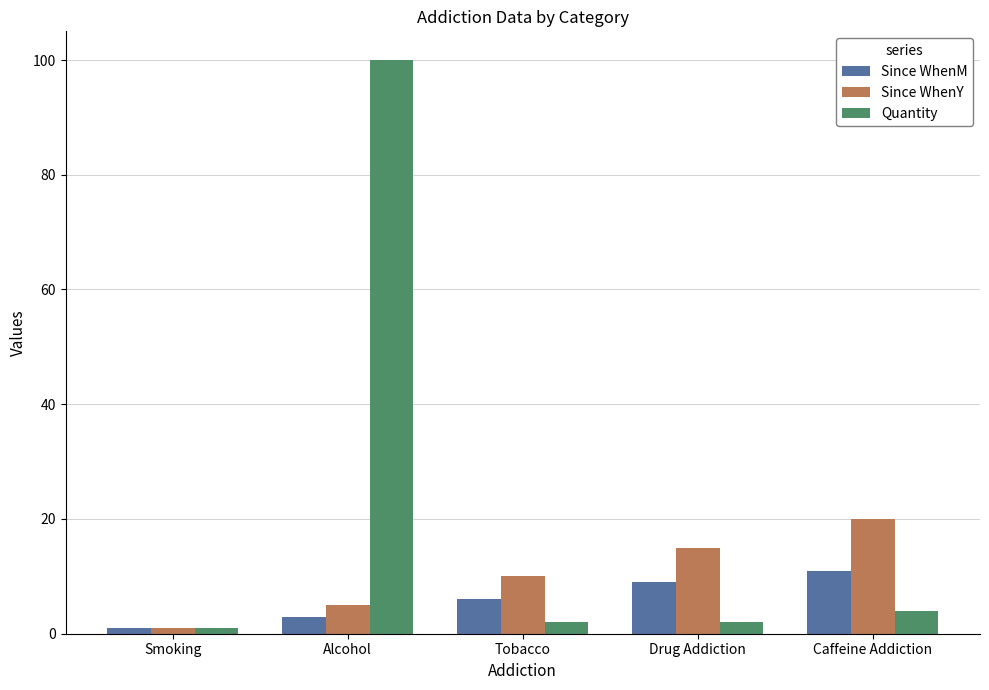

How many data points in Since WhenM are less than 6?

2